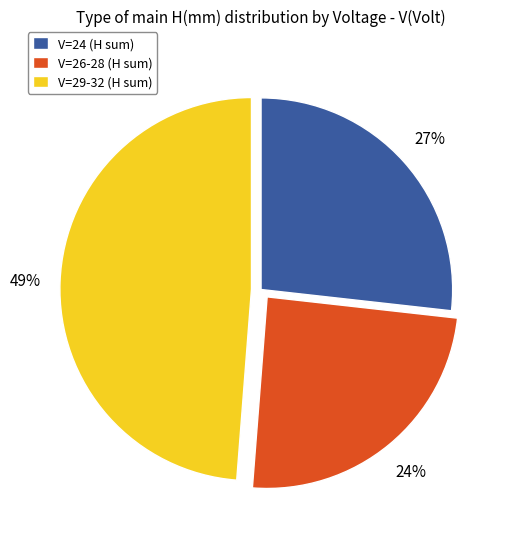

Which slice is the smallest?

V=26-28 (H sum)